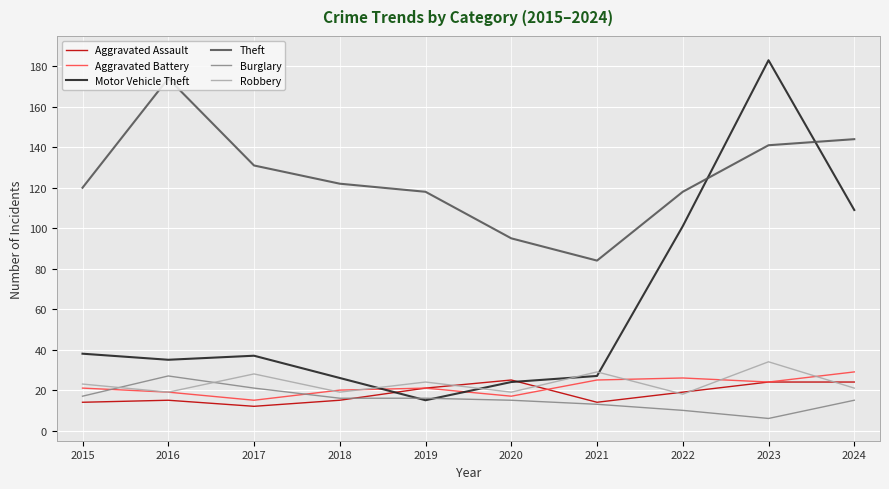

Which series has the largest range (max minus min)?

Motor Vehicle Theft